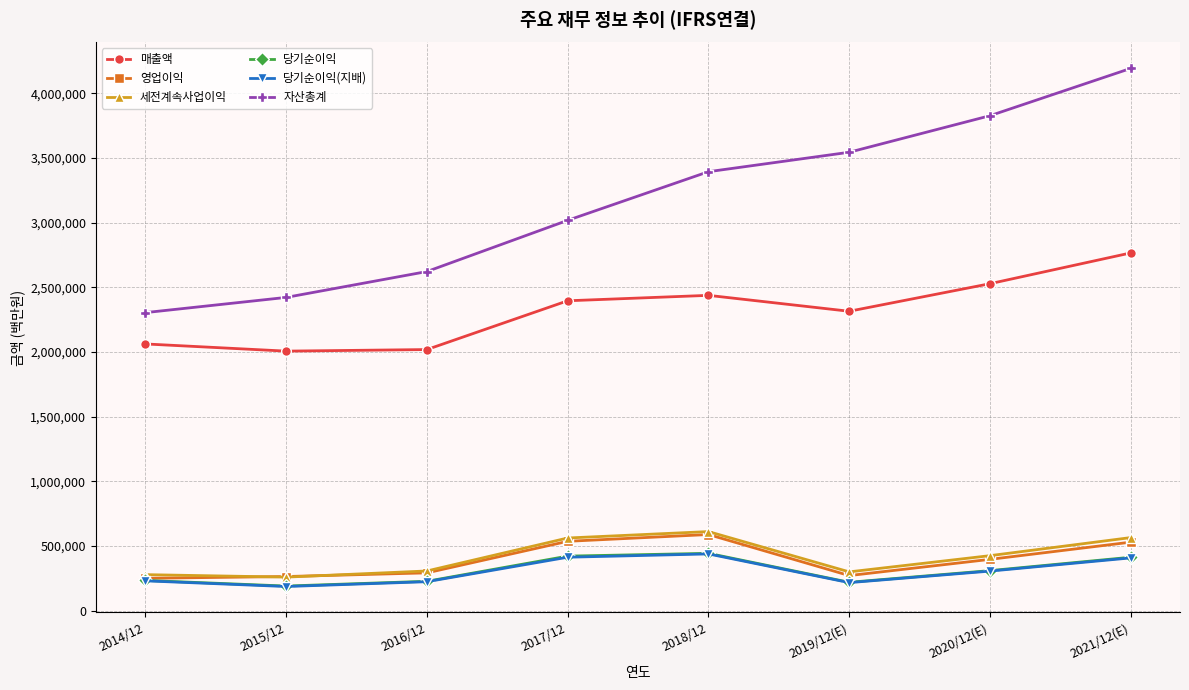

Which series has the largest total across all categories?

자산총계